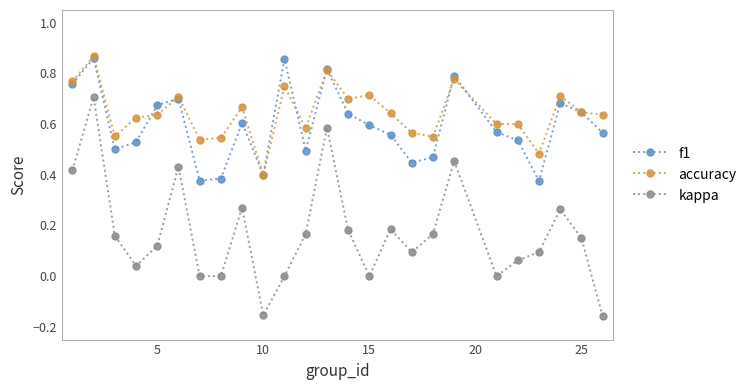

True or false: f1 and kappa cross at least once.

False